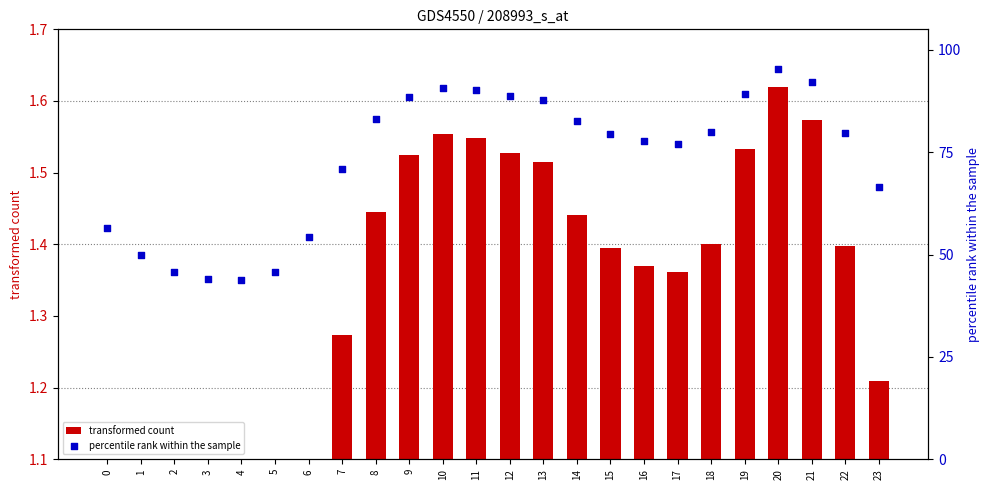

Which series reaches the maximum Y coordinate?

percentile rank within the sample